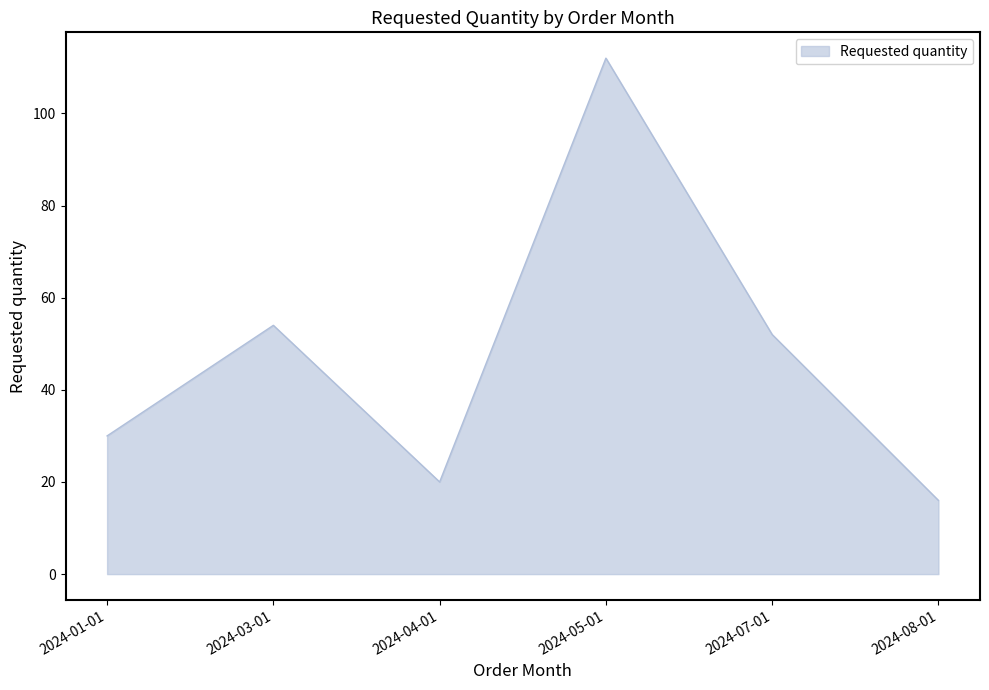

Approximately how many times larger is the value at 2024-07-01 compared to 2024-03-01?

1.0